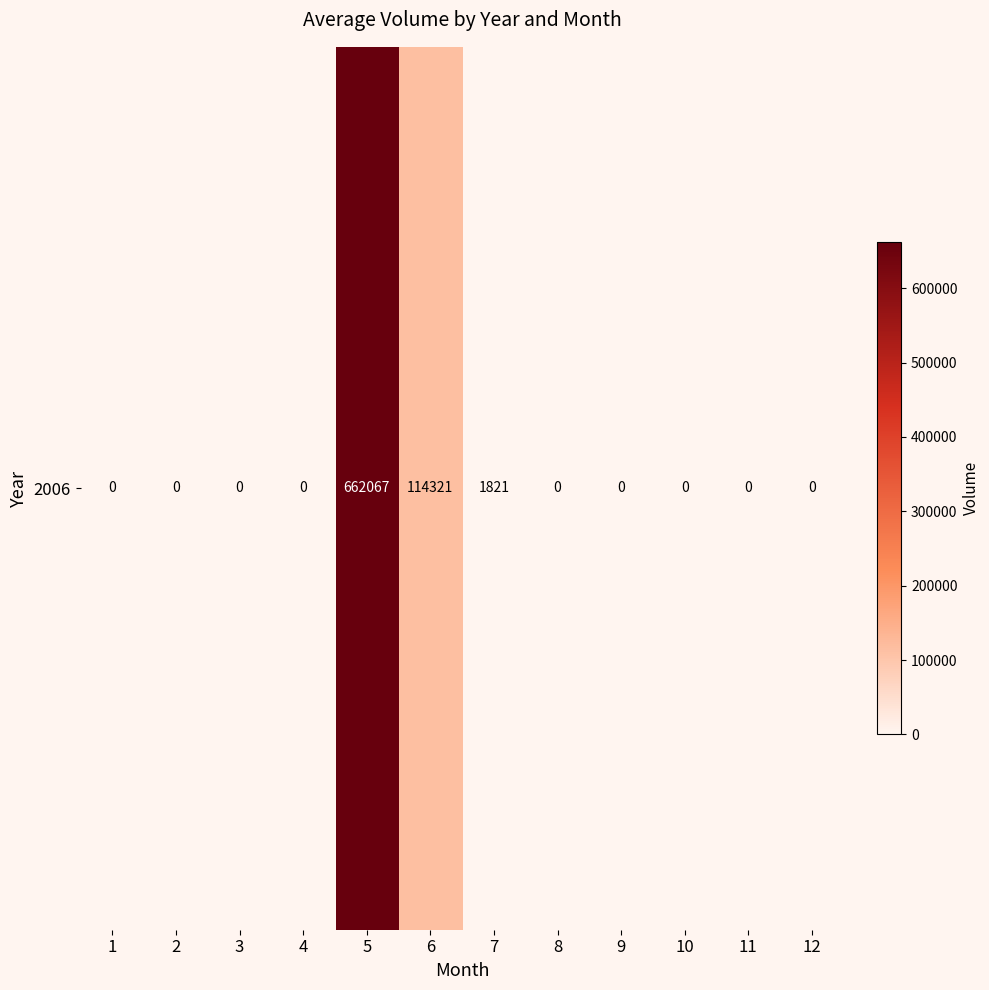

Is it true that the value at 7 is 1247?

False